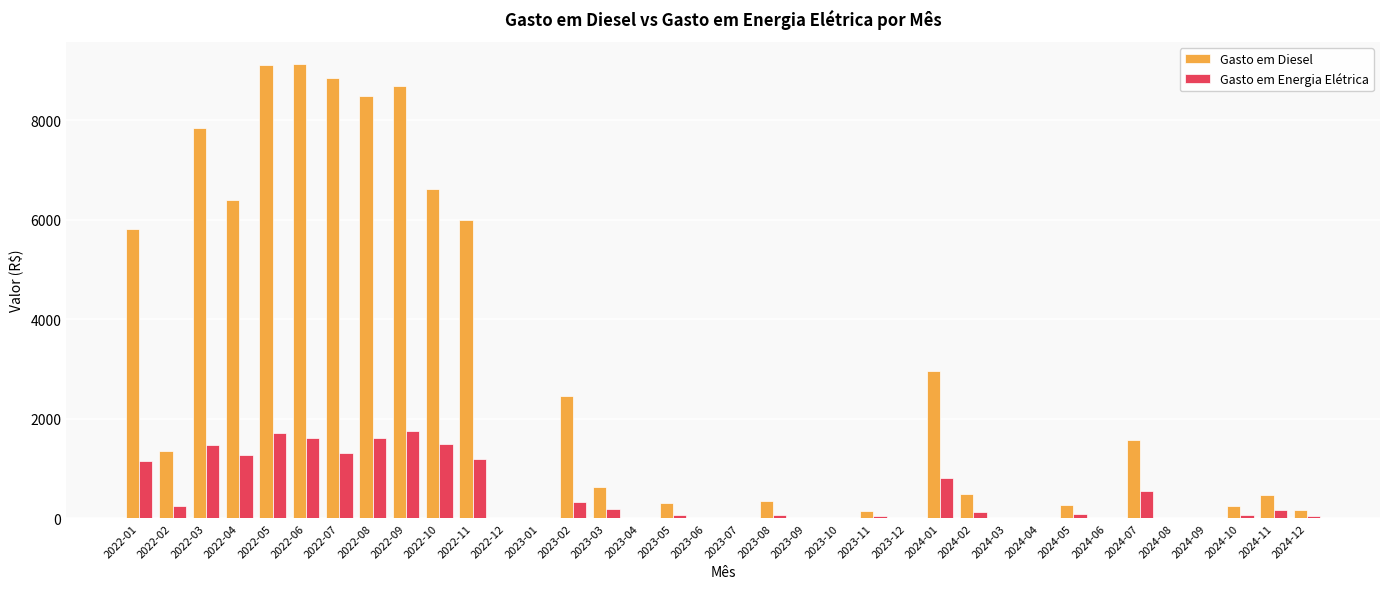

How many groups of bars are there?

36